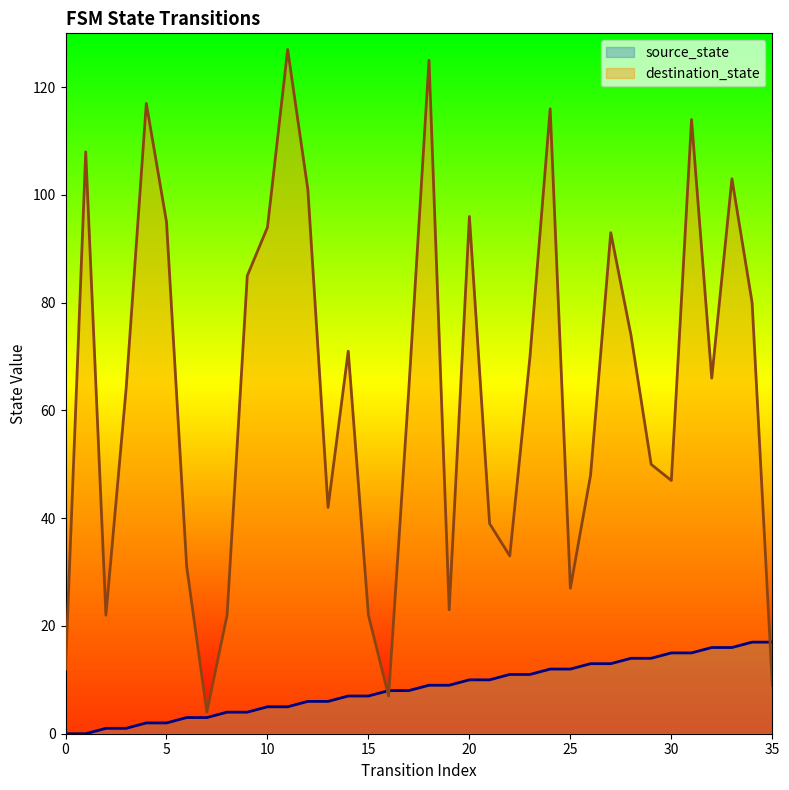

The destination_state series shows 22 at 8. True or false?

True